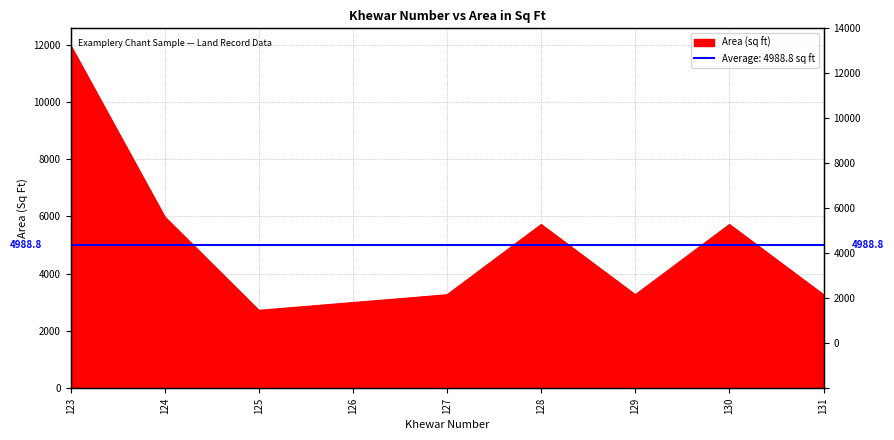

Read the value at 128, to the nearest 50.

5700